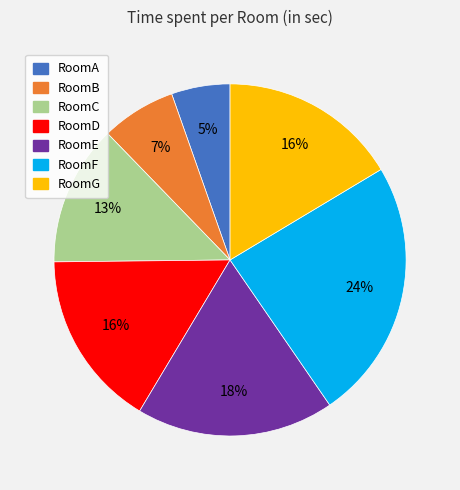

To the nearest percent, what is the difference between the RoomE and RoomG slice percentages?

2%